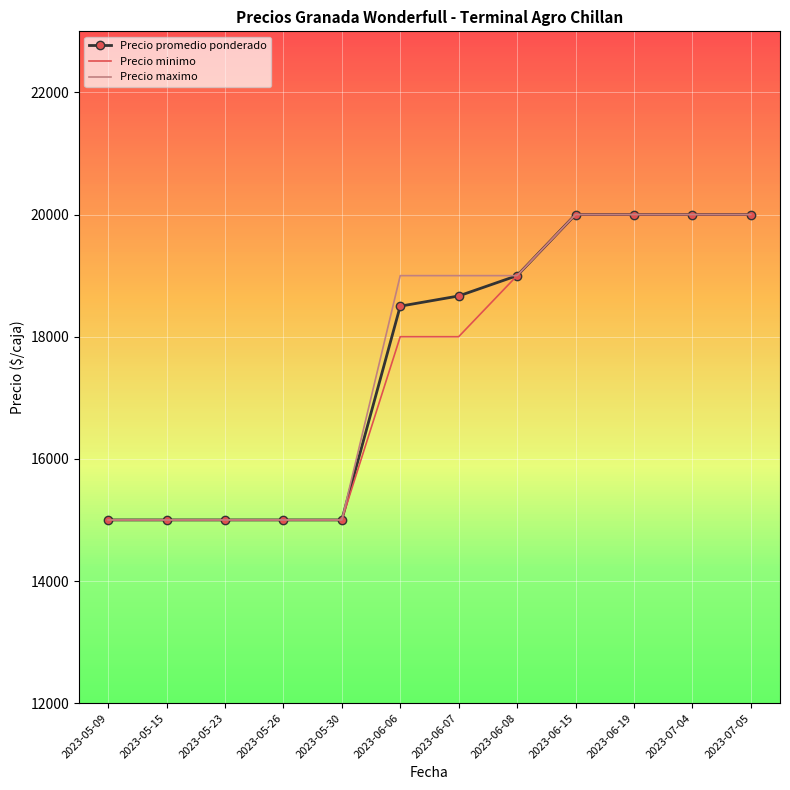

What is the difference between the Precio minimo values at 2023-05-09 and 2023-07-05?

5000